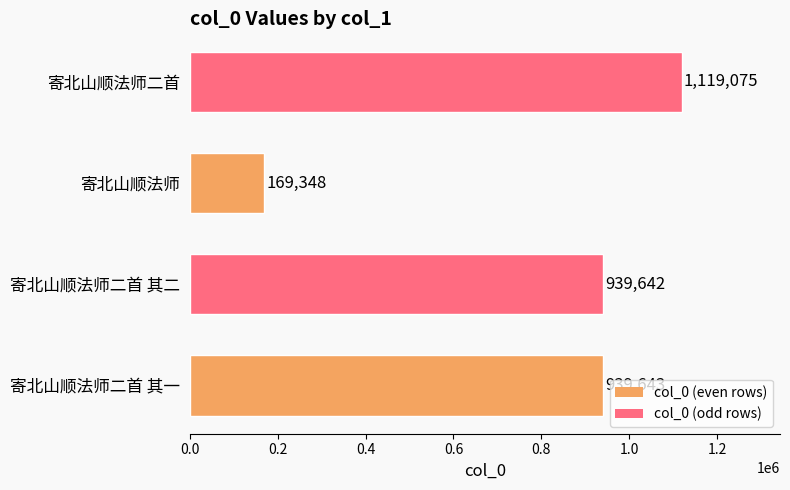

List the labels in order of value, largest first.

寄北山顺法师二首, 寄北山顺法师二首 其一, 寄北山顺法师二首 其二, 寄北山顺法师